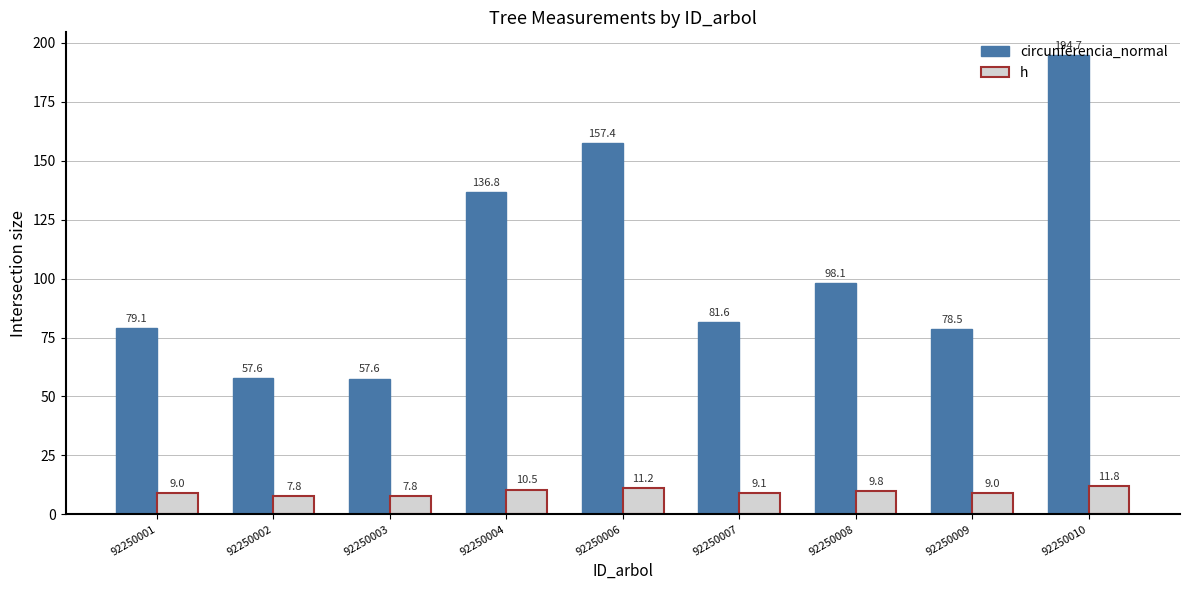

At which label does circunferencia_normal reach its peak?

92250010